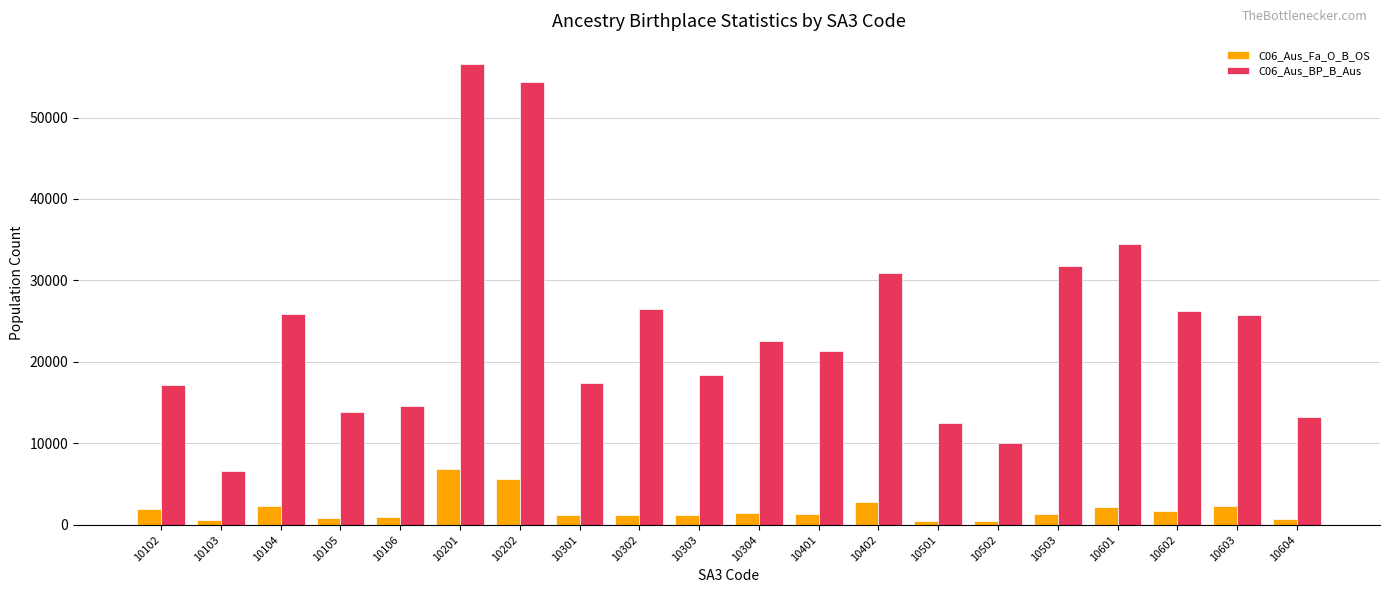

At 10103, list the series in order from smallest to largest.

C06_Aus_Fa_O_B_OS, C06_Aus_BP_B_Aus